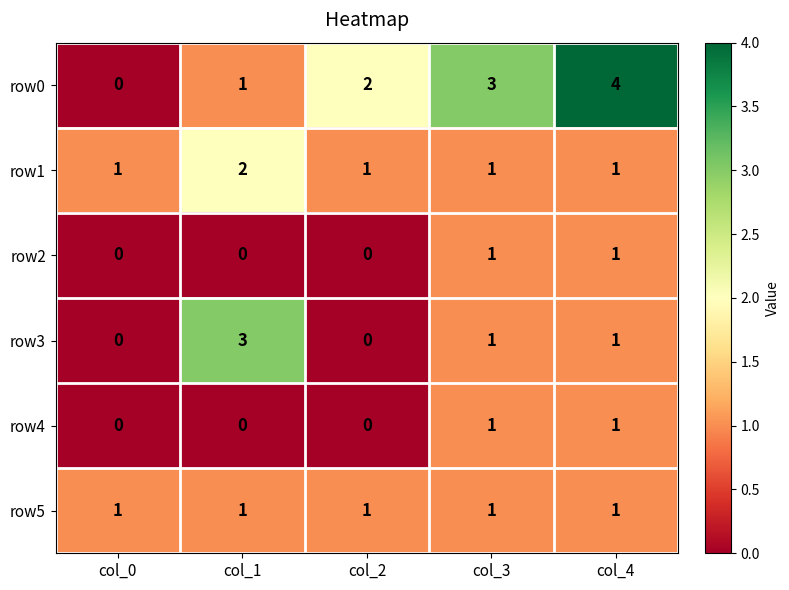

How many row3 values are between 0 and 1?

4